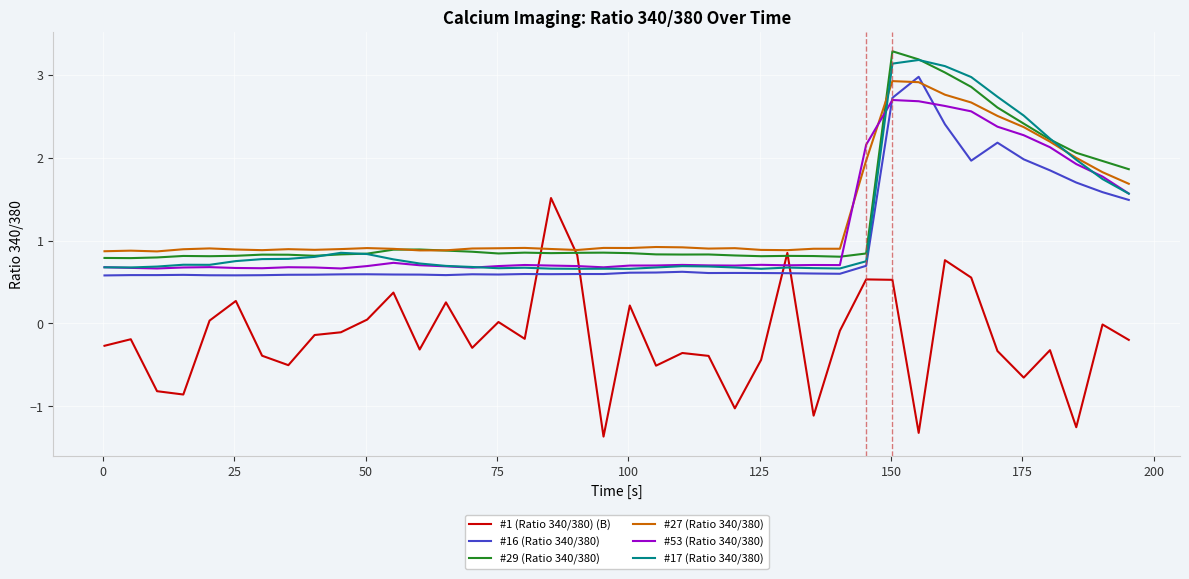

What is the minimum value shown in the chart?

-1.4